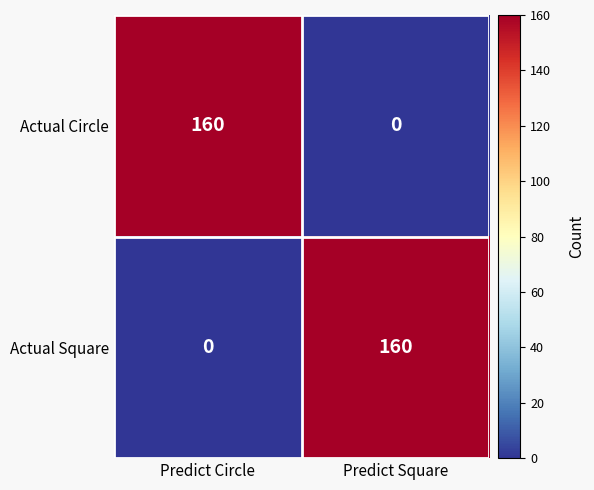

The Actual Circle series shows 72 at Predict Square. True or false?

False